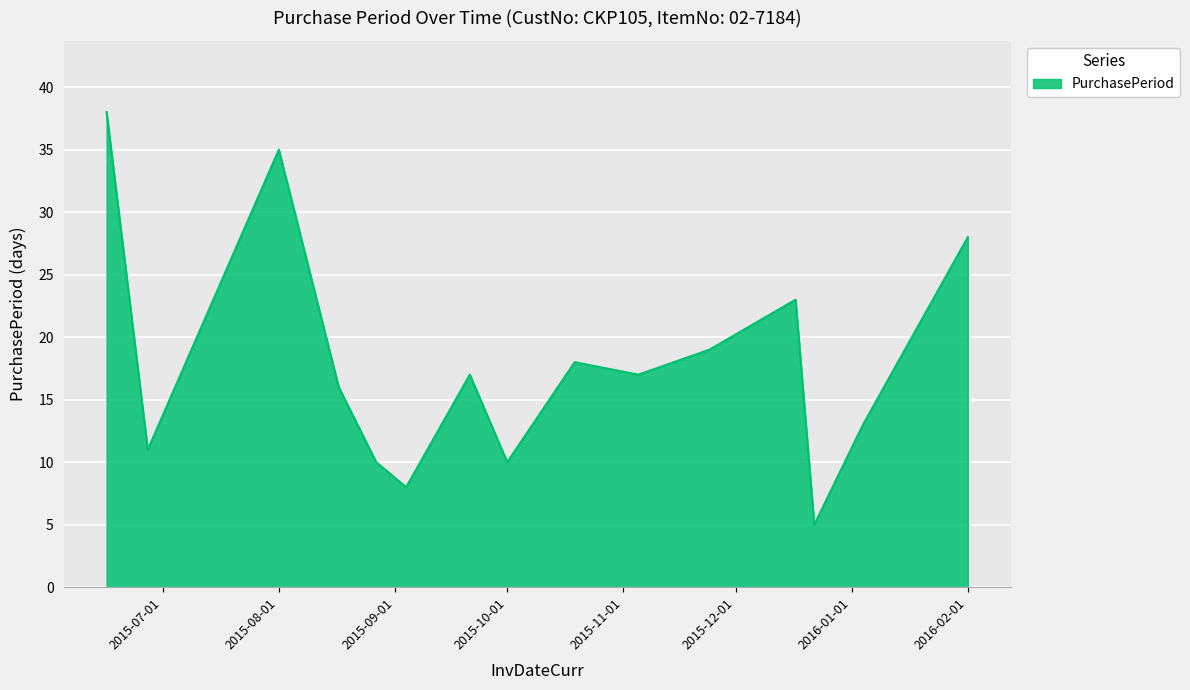

What is the smallest value displayed?

5